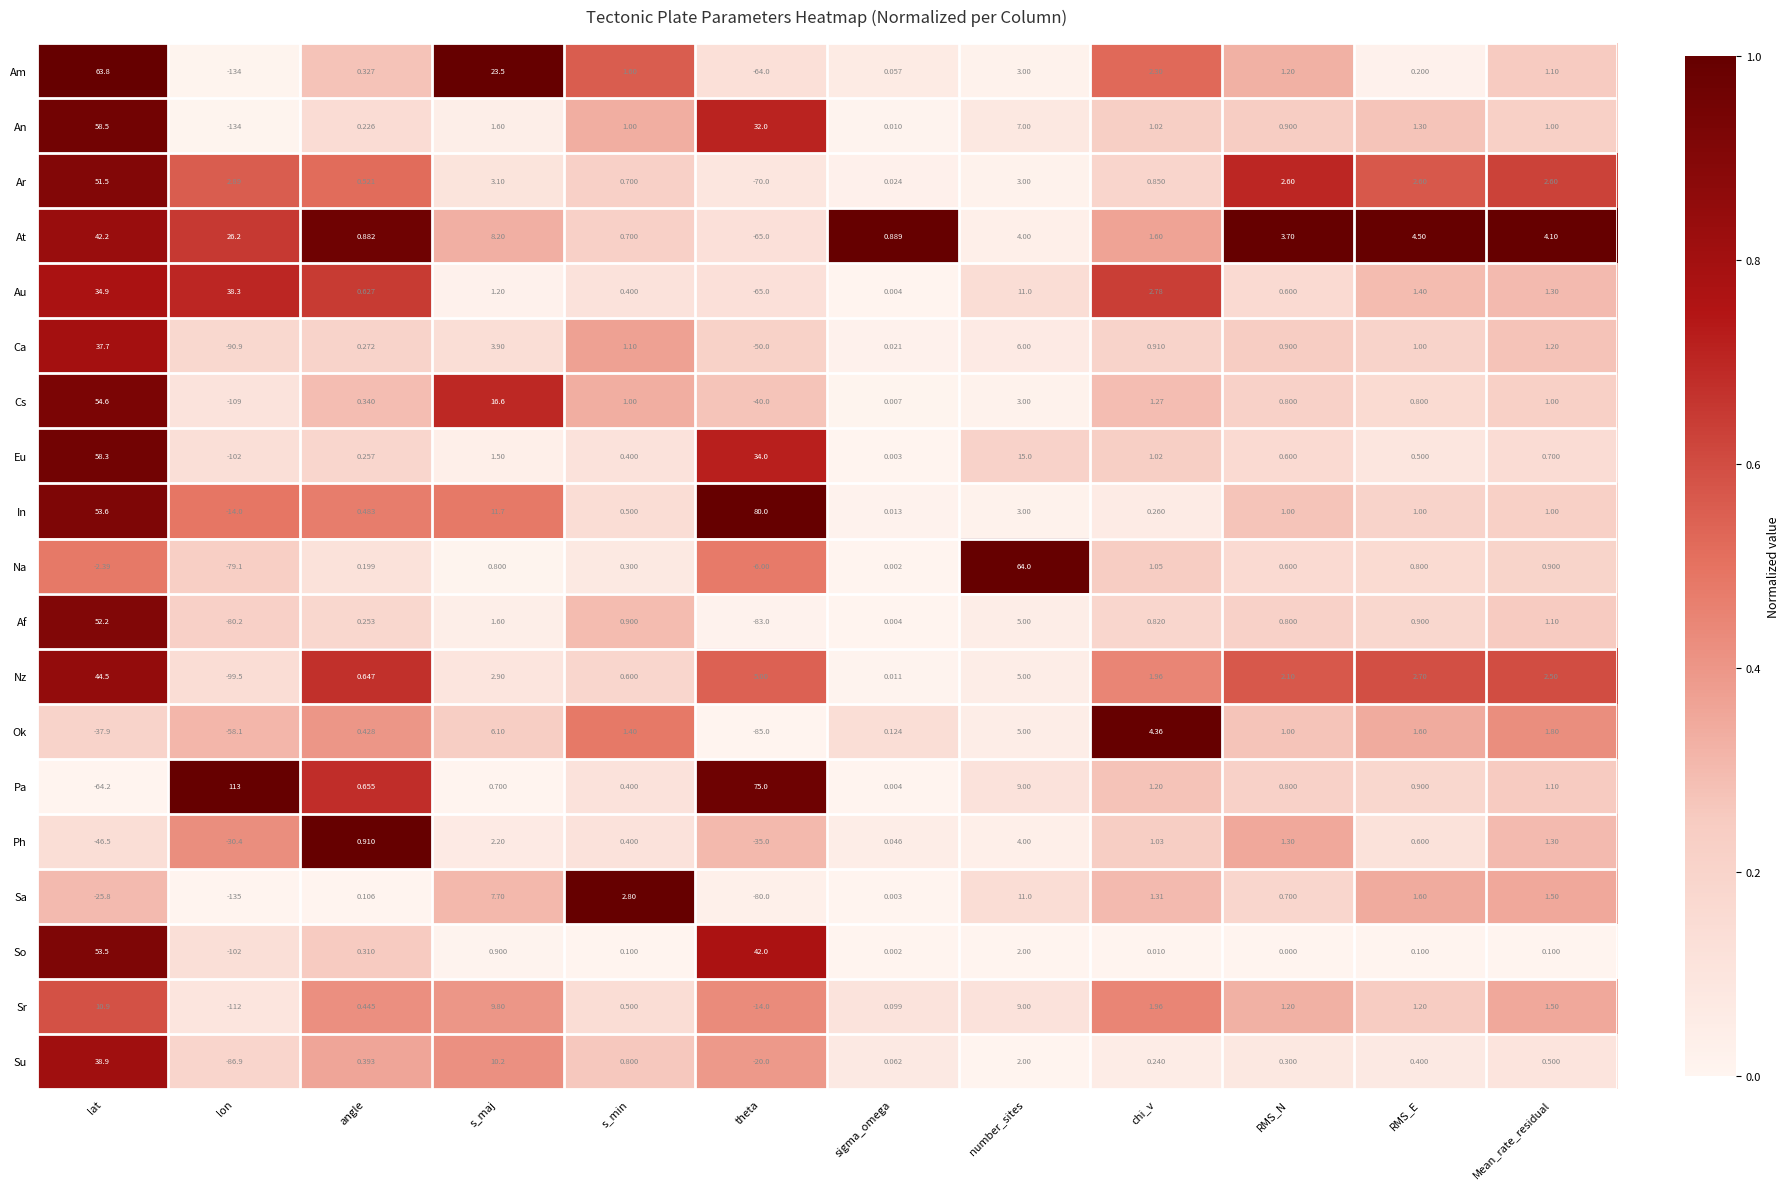

List the labels in order of Am value, smallest first.

lon, theta, sigma_omega, RMS_E, angle, Mean_rate_residual, RMS_N, s_min, chi_v, number_sites, s_maj, lat